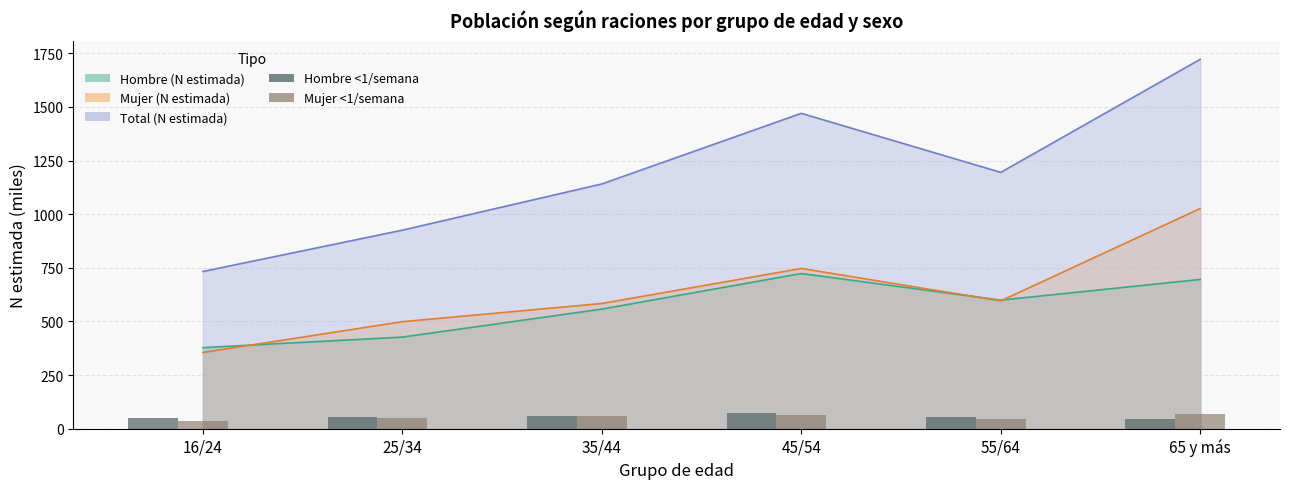

The Mujer <1/semana series shows 65.1 at 55/64. True or false?

False